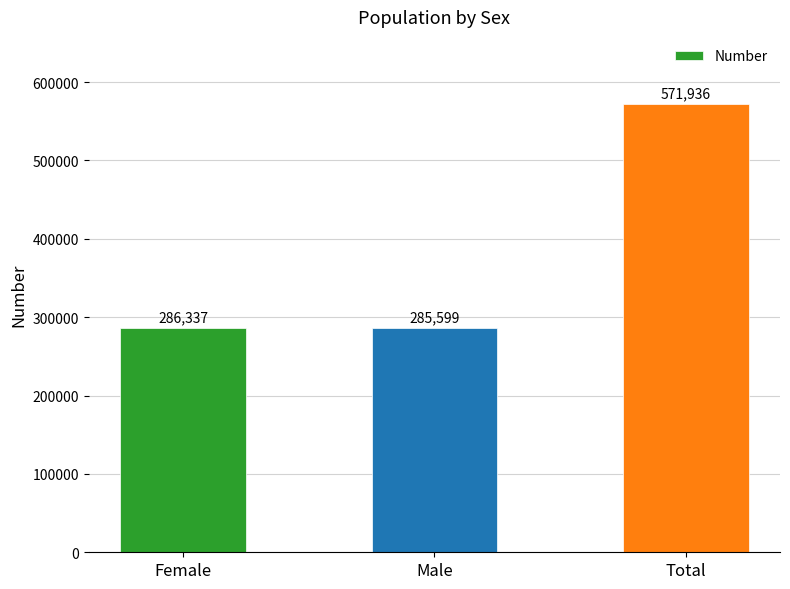

The value at Total is 384001. True or false?

False